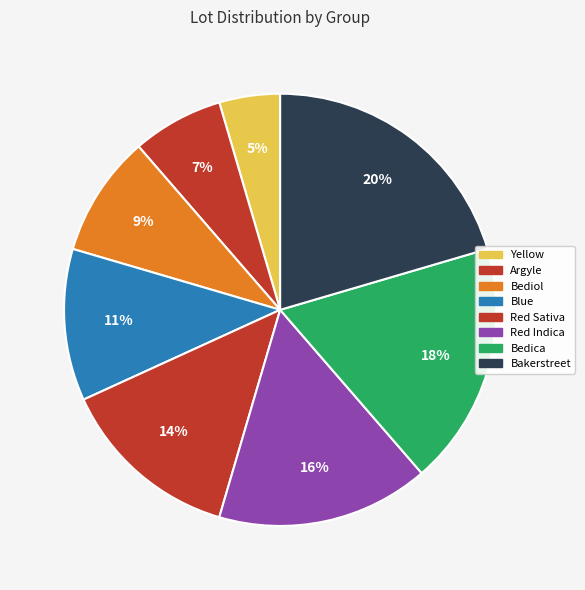

To the nearest percent, what percentage of the pie is Bakerstreet?

20%